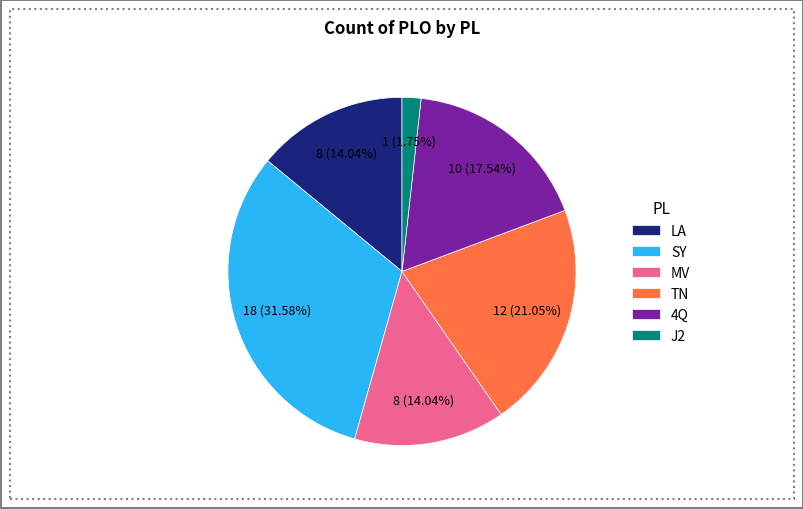

To the nearest percent, what percentage of the pie is MV?

14%